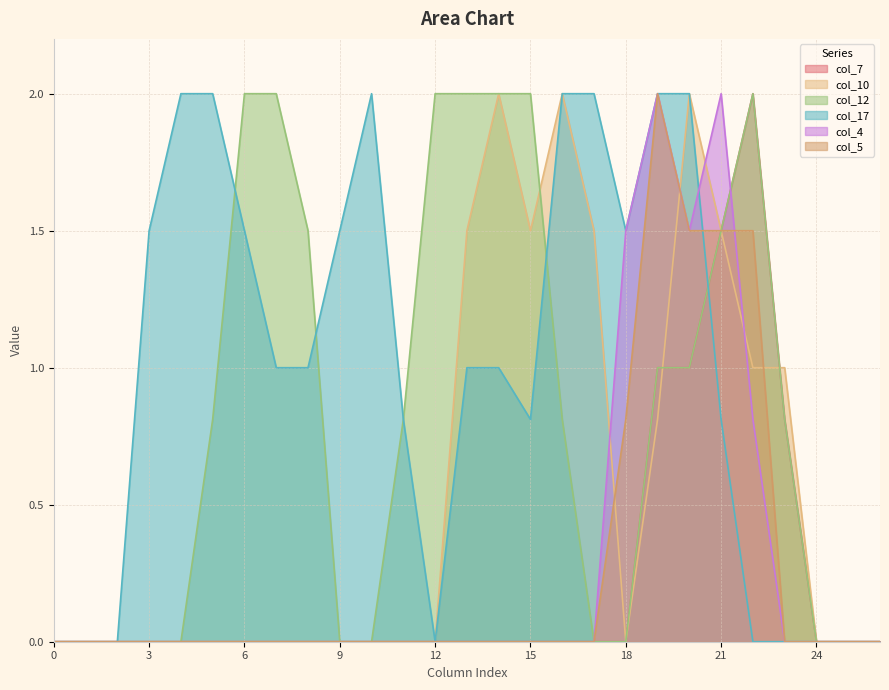

How many series are shown in this chart?

6